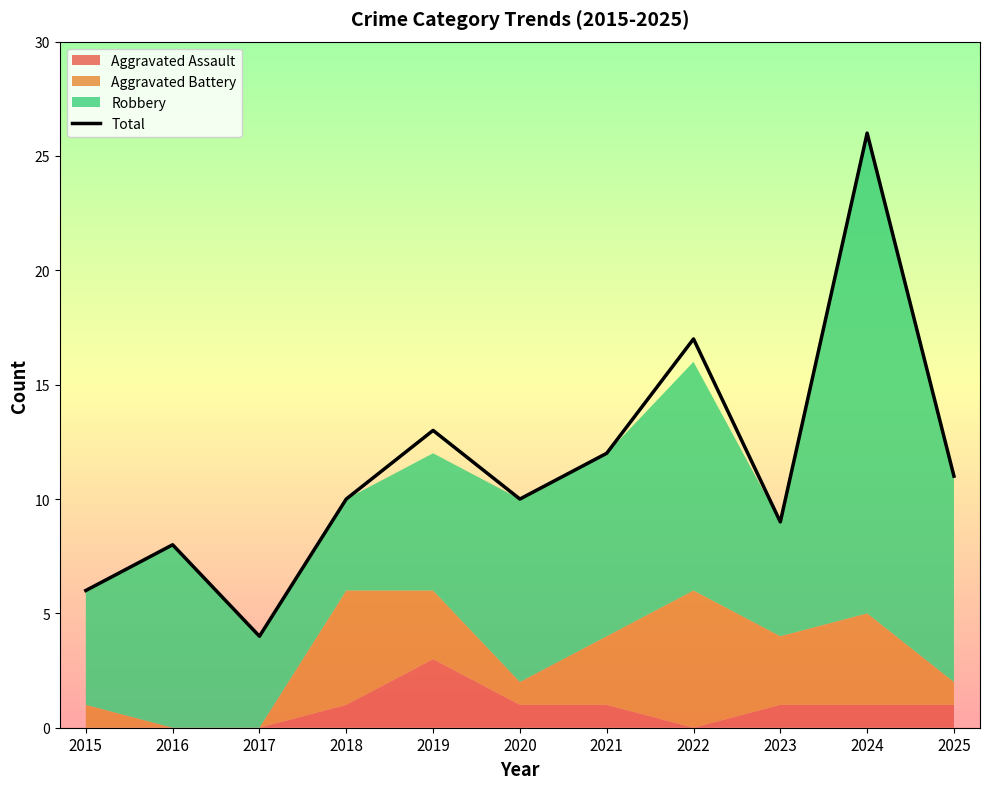

What is the value of the 7th point from the left?

12